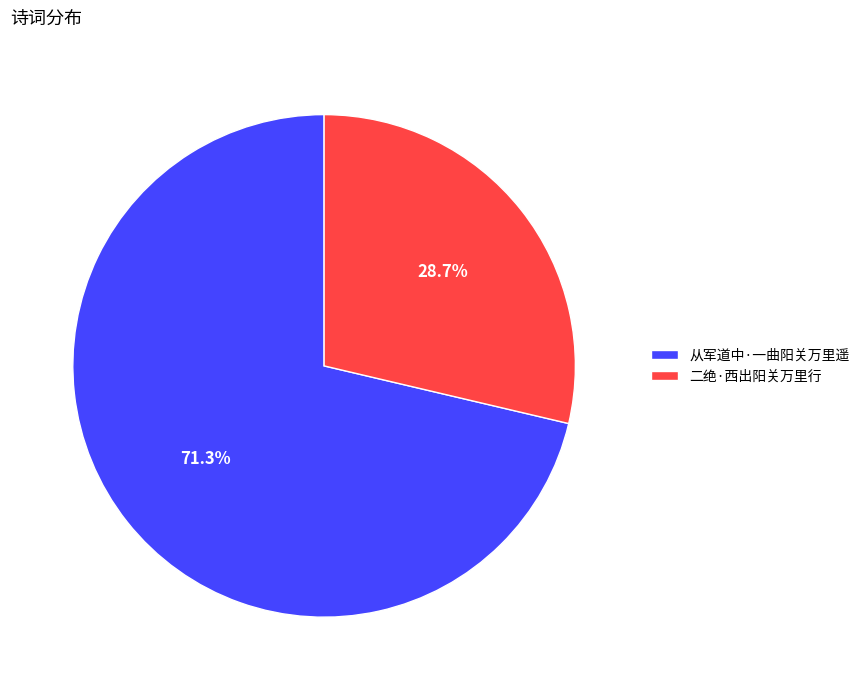

Is it true that 二绝·西出阳关万里行 is 38% of the pie?

False